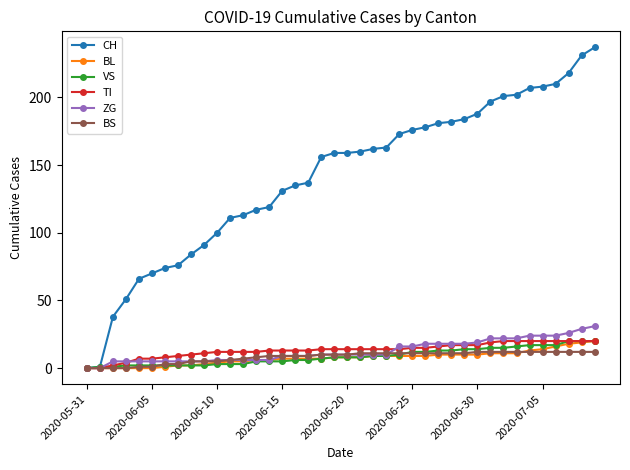

What is the difference between the second highest and minimum values in the ZG series?

29